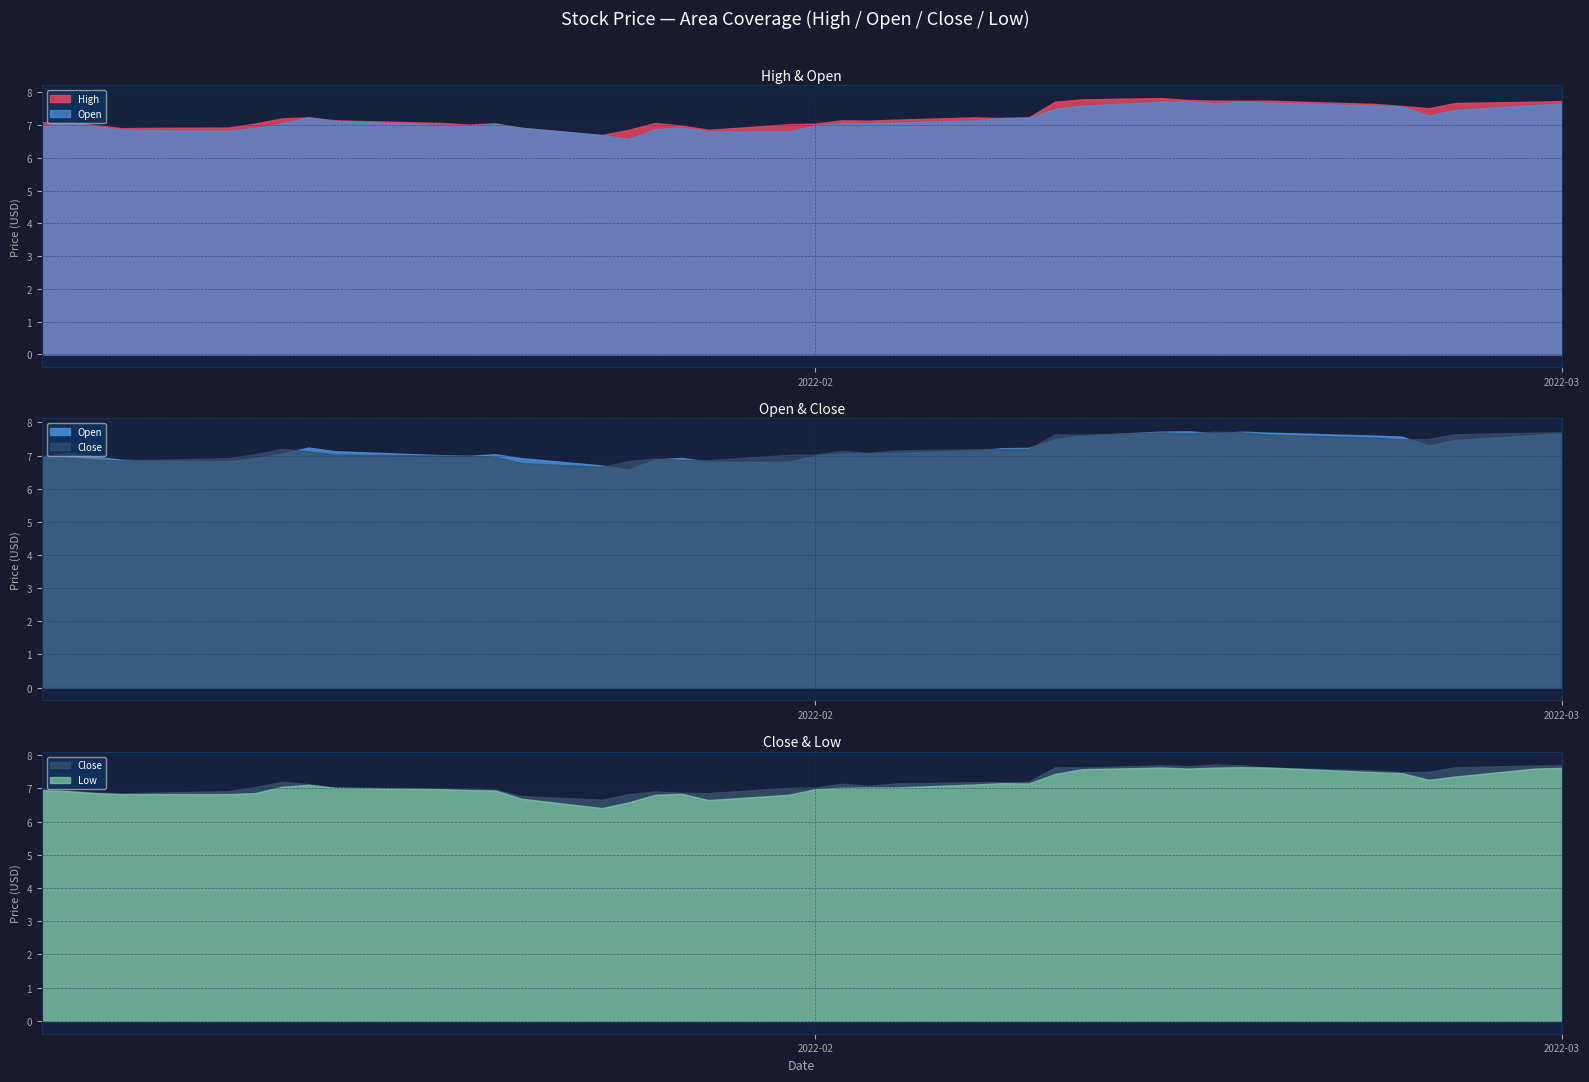

At 2022-01-06, list the series in order from smallest to largest.

Low, Close, Open, High